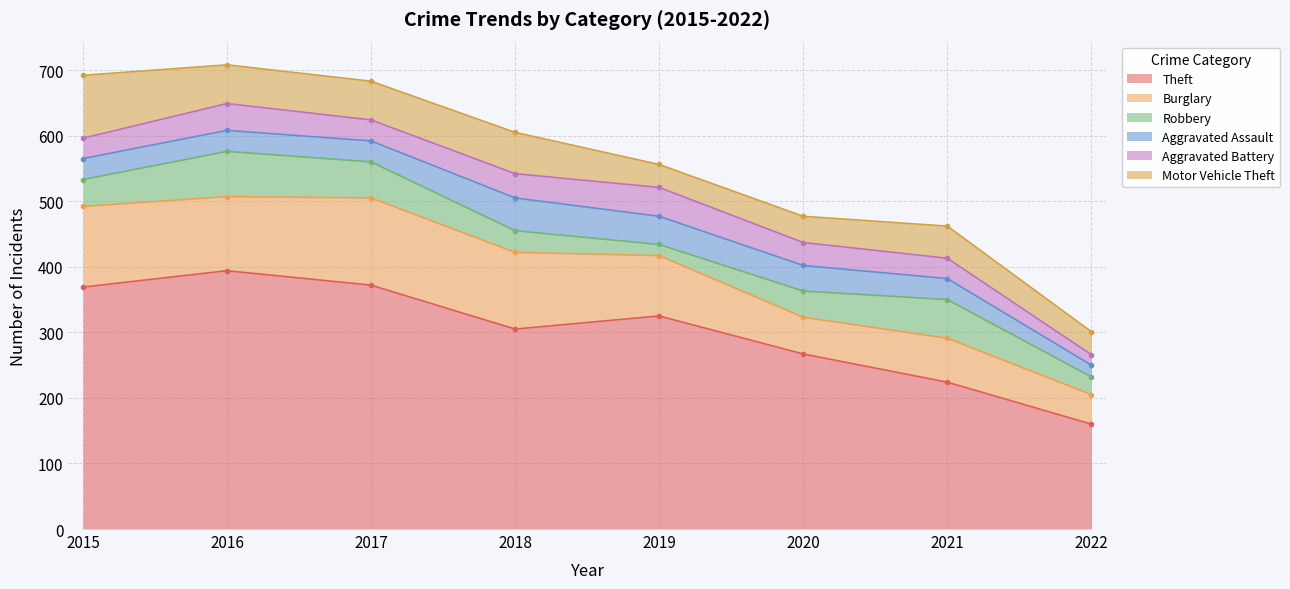

True or false: Burglary and Motor Vehicle Theft intersect in this chart.

False